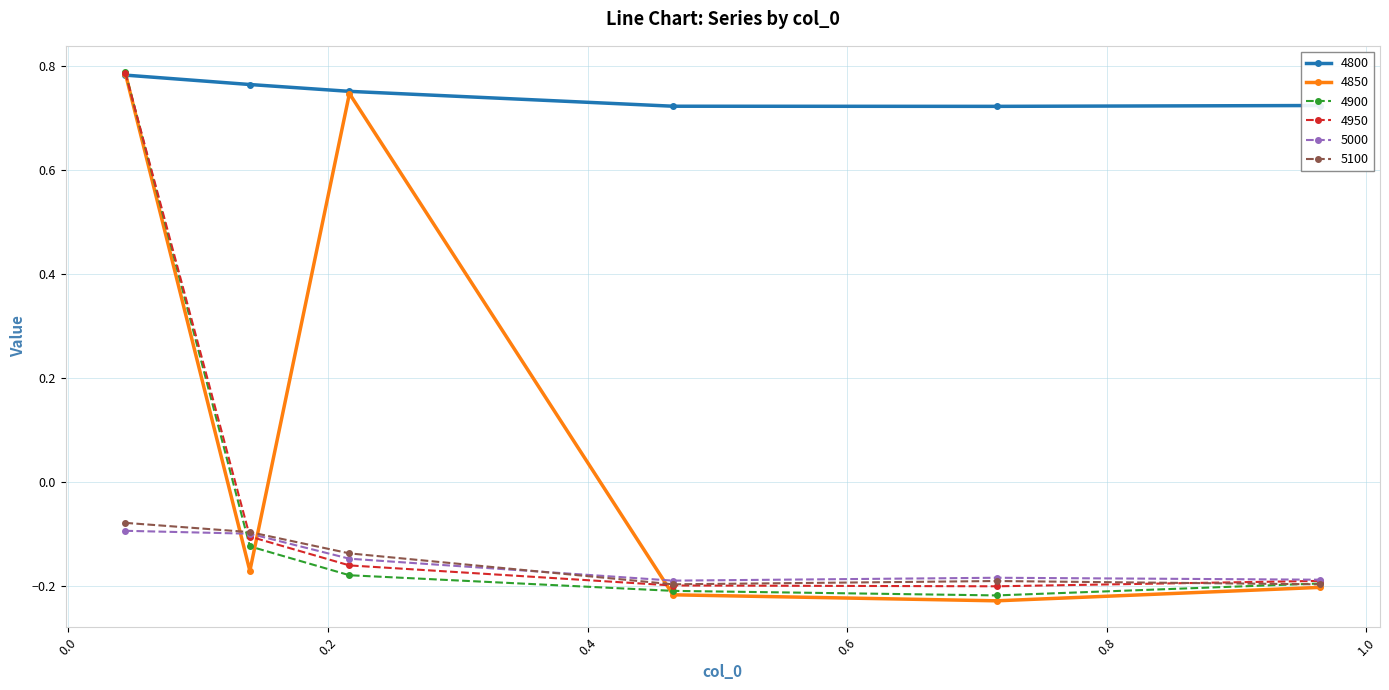

At how many categories does at least one series exceed 0?

6